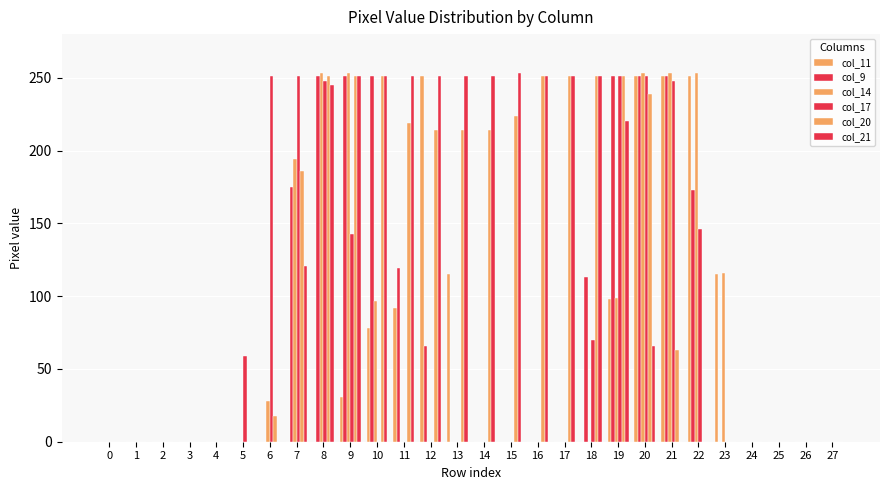

What is the total value across all series at 6?

297